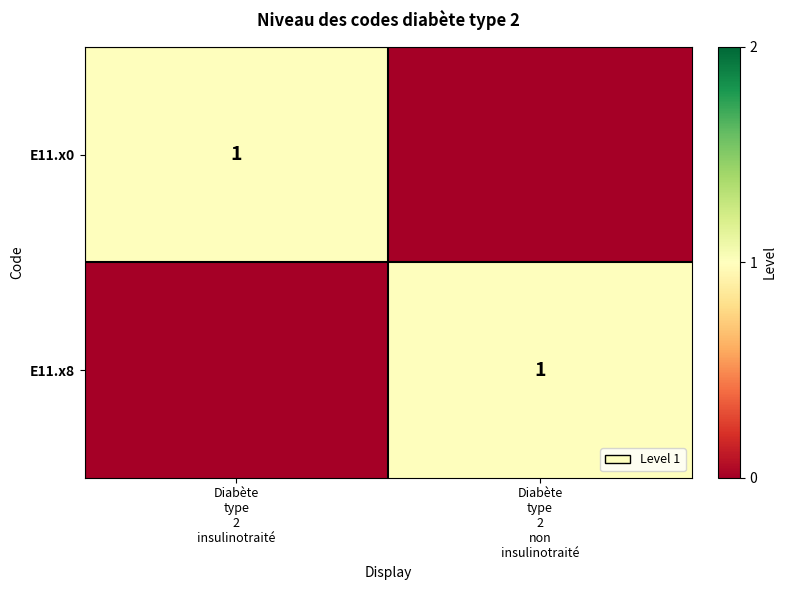

At how many categories does at least one series exceed 0?

2